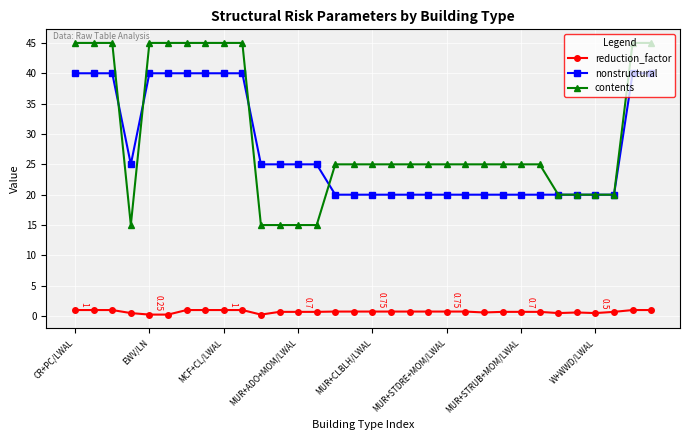

What is the sum of all reduction_factor values?

23.4